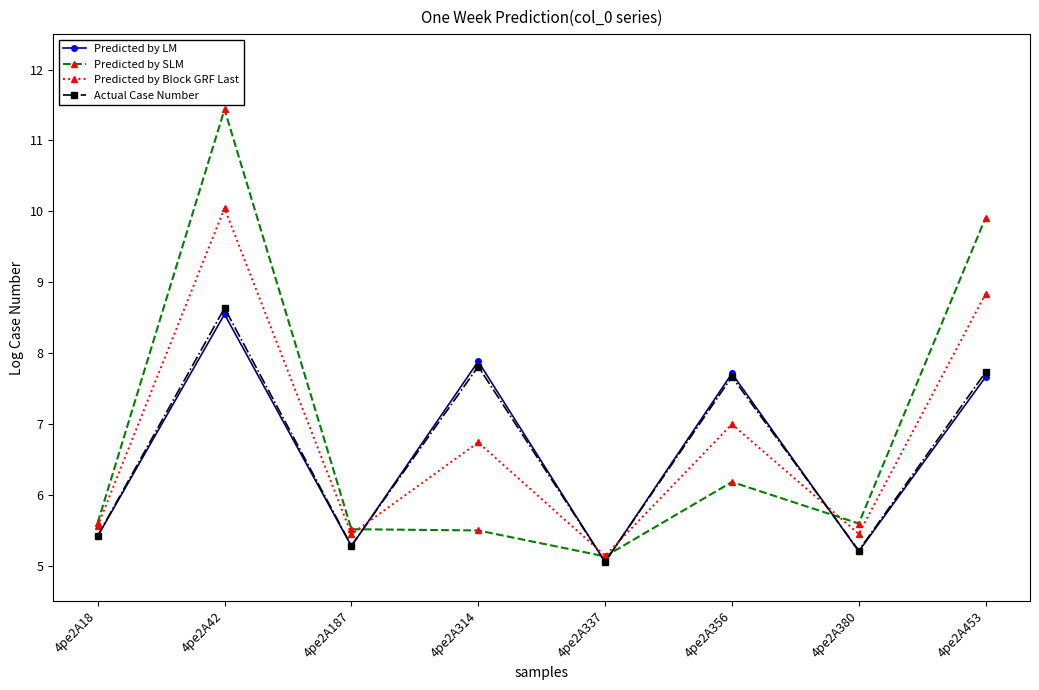

The Predicted by Block GRF Last series shows 8.0 at 4pe2A337. True or false?

False